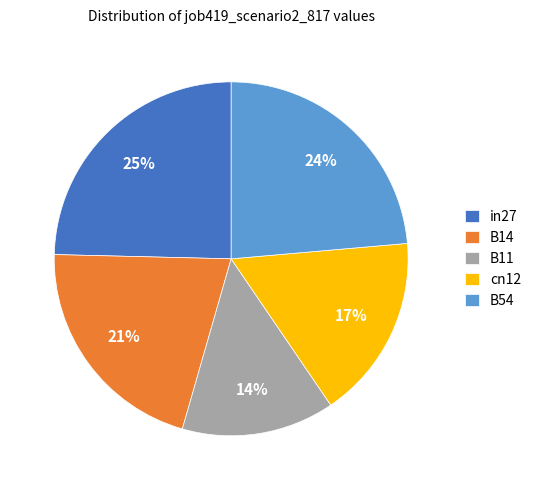

Does B11 account for over 50% of the chart?

No